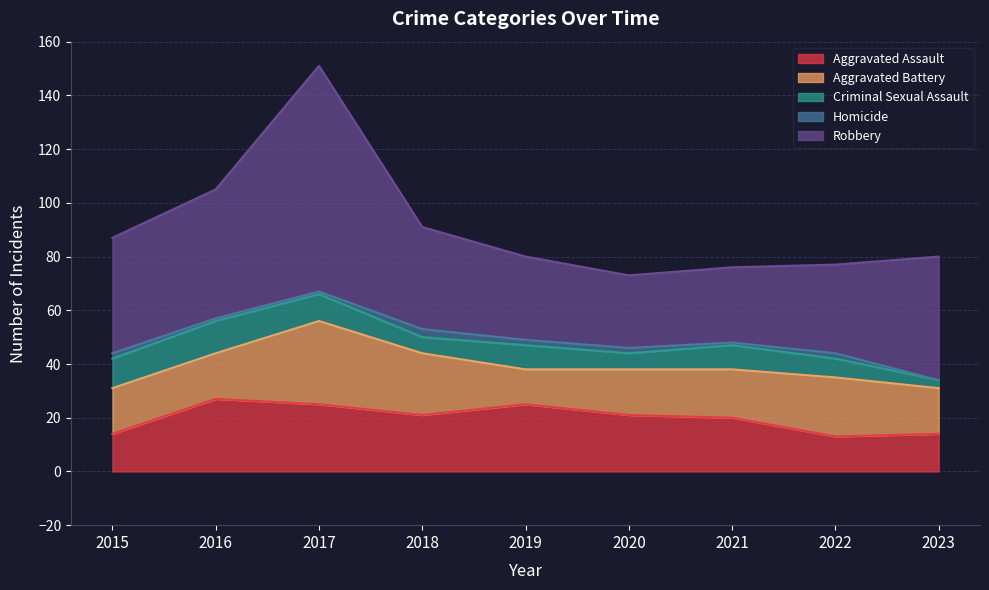

Reading left to right, extract all data points from this chart.

Aggravated Assault: 14	27	25	21	25	21	20	13	14
Aggravated Battery: 17	17	31	23	13	17	18	22	17
Criminal Sexual Assault: 11	12	10	6	9	6	9	7	3
Homicide: 2	1	1	3	2	2	1	2	0
Robbery: 43	48	84	38	31	27	28	33	46